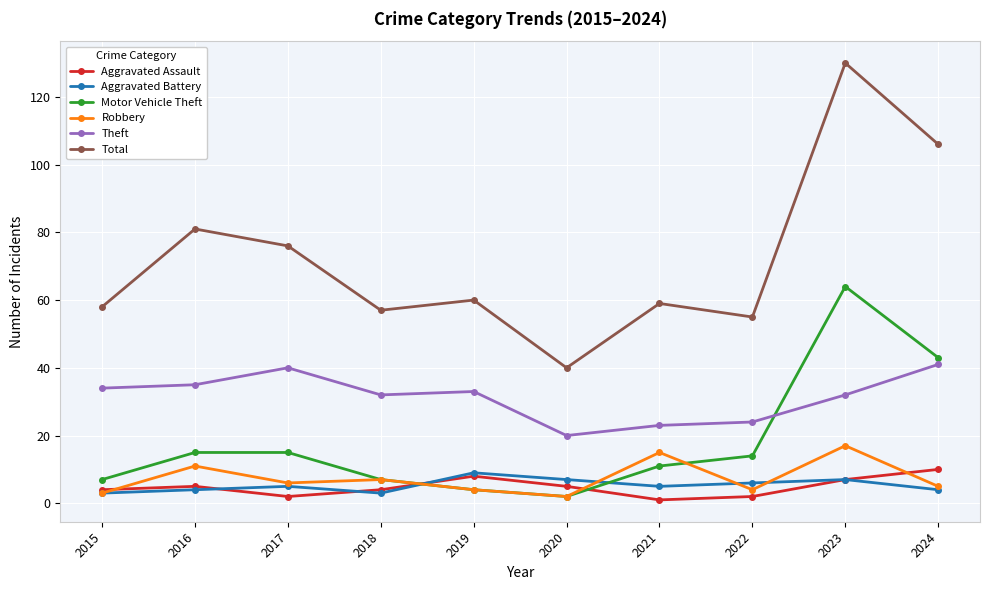

At which category does the chart reach its peak across all series?

2023